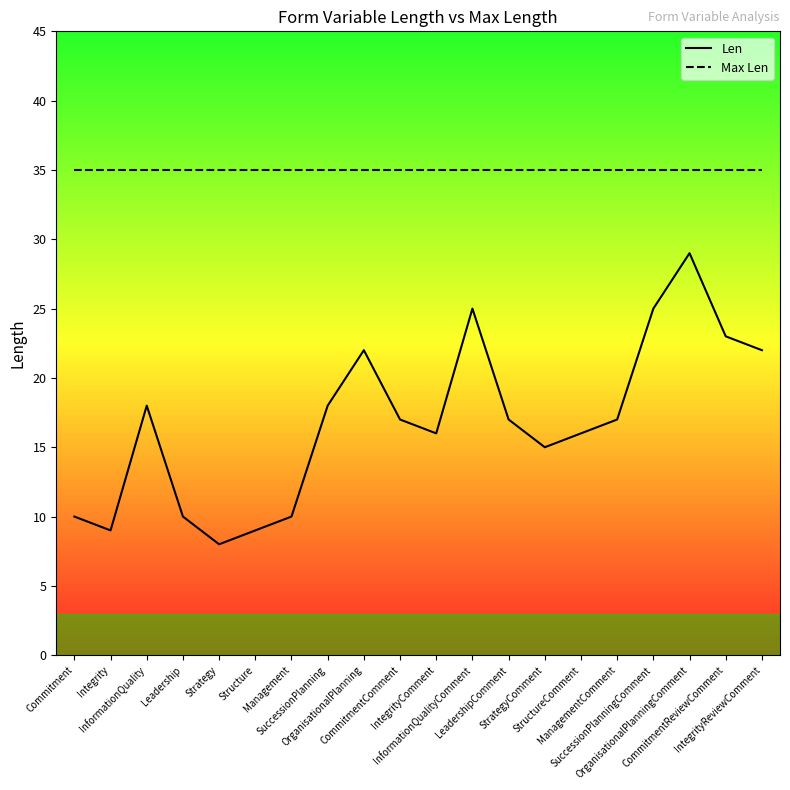

What is the sum of the Max Len values at Structure and Leadership?

70